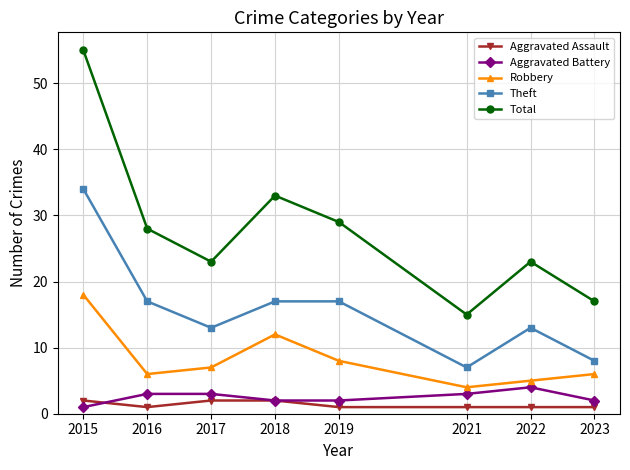

Which series has the widest spread of values?

Total